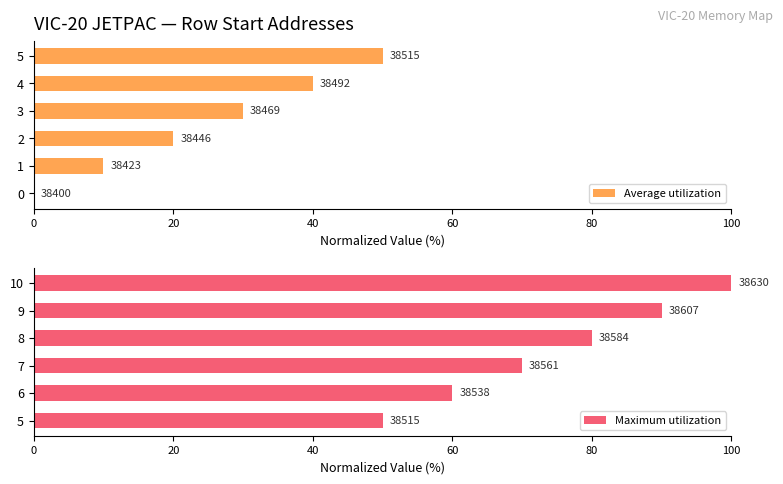

Reading left to right, transcribe all the data shown in this chart.

Average utilization: 0	10	20	30	40	50
Maximum utilization: 50	60	70	80	90	100